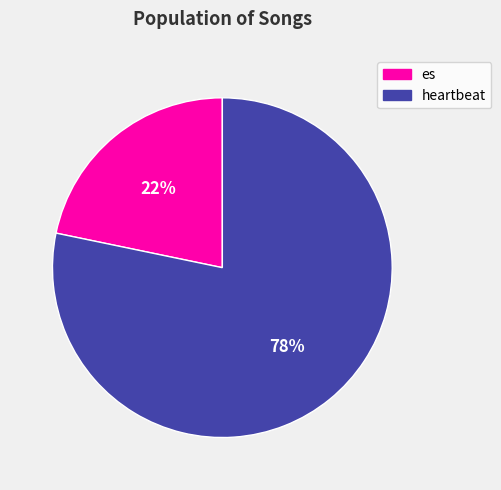

True or false: heartbeat accounts for 78% of the total.

True